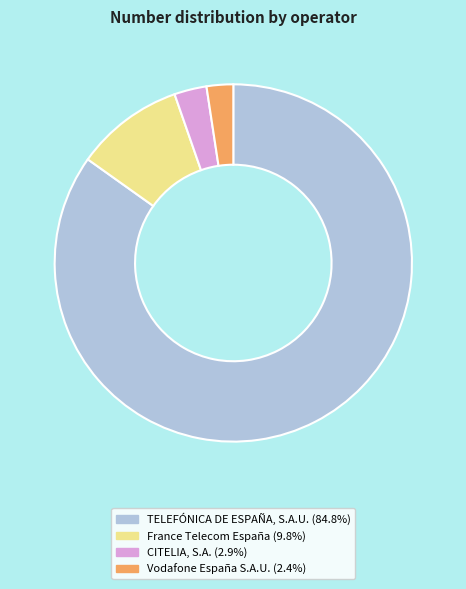

Rank the categories by value from highest to lowest.

TELEFÓNICA DE ESPAÑA, S.A.U., France Telecom España, CITELIA, S.A., Vodafone España S.A.U.